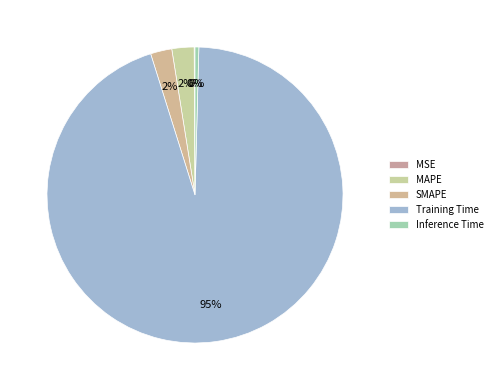

To the nearest percent, what portion does SMAPE represent?

2%